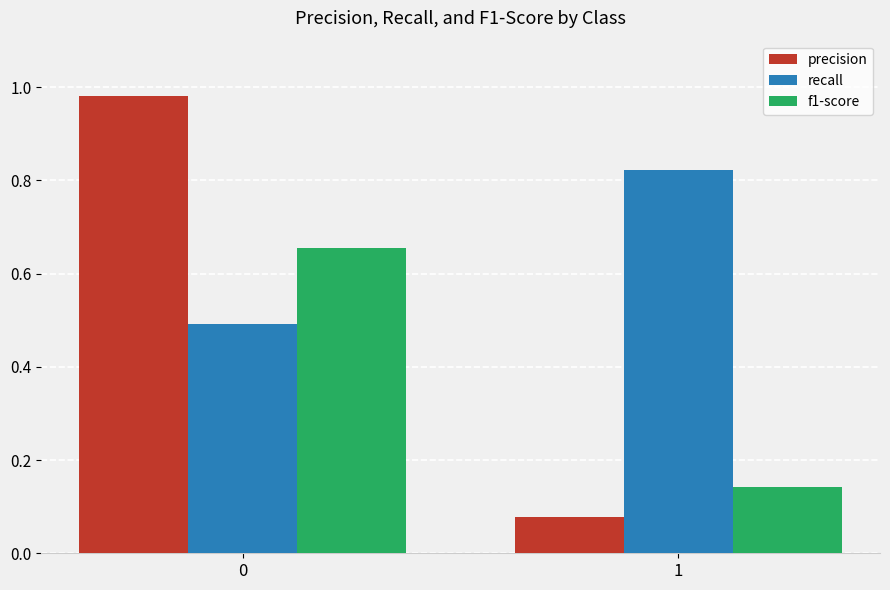

What is the approximate value of recall at 0?

0.5